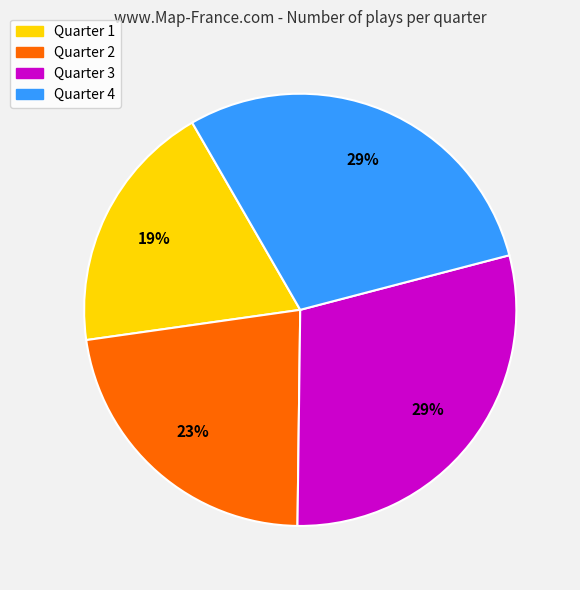

To the nearest percent, what portion does Quarter 4 represent?

29%